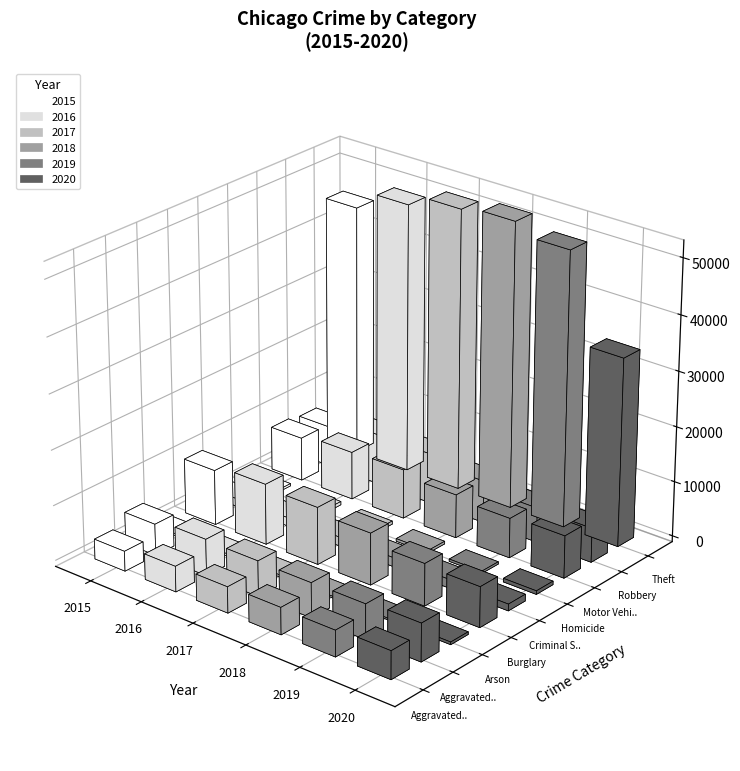

Which category has the lowest value in the 2015 series?

Arson